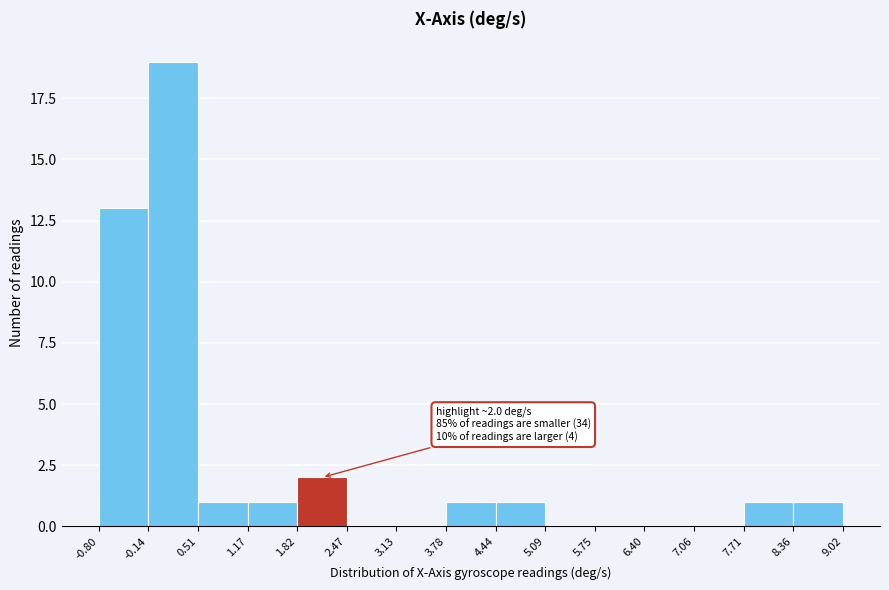

Which range on the x-axis has the tallest bar?

-0.14 to 0.51